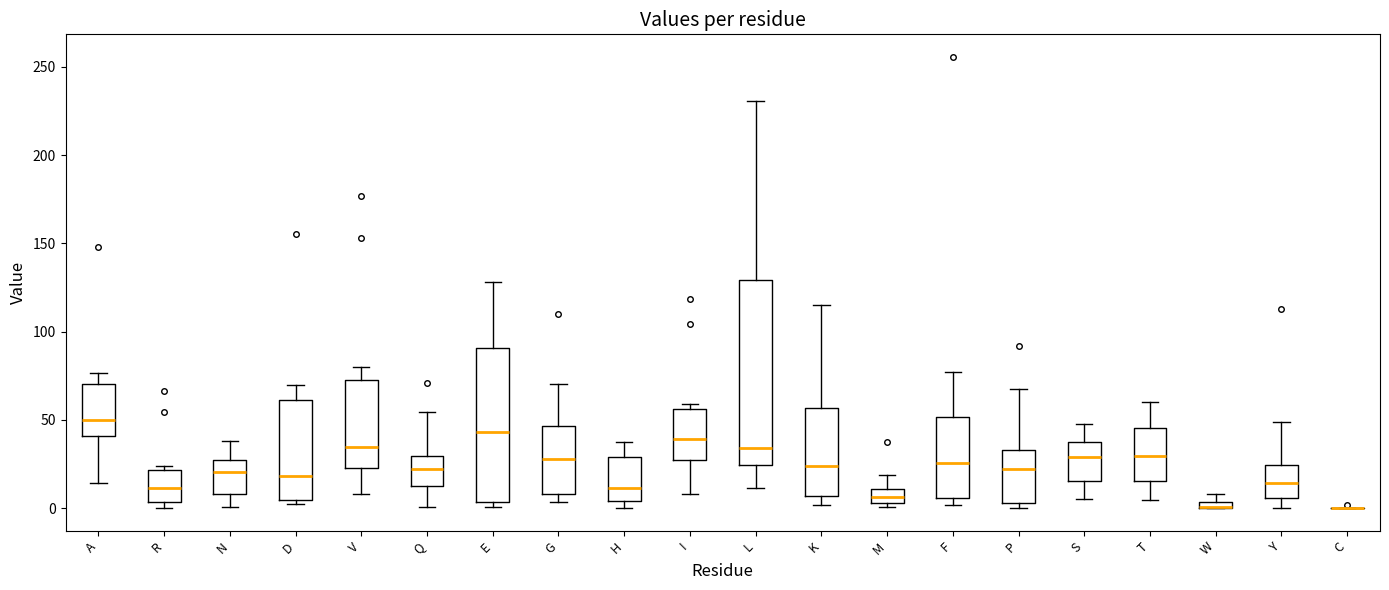

Where does the median line of the box for N sit on the y-axis? The values are not printed on the chart, so give them approximately, as read against the axis.

20